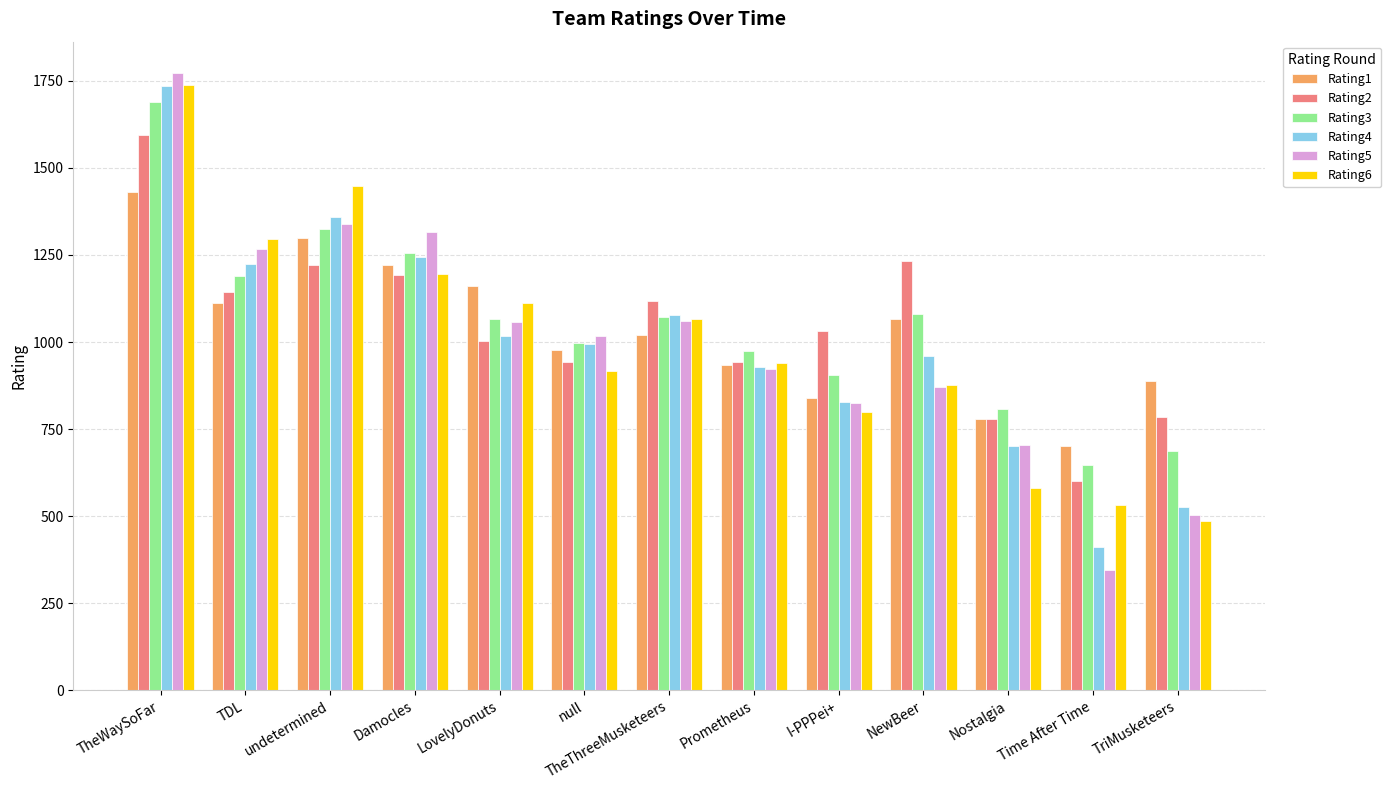

What is the greatest value displayed?

1774